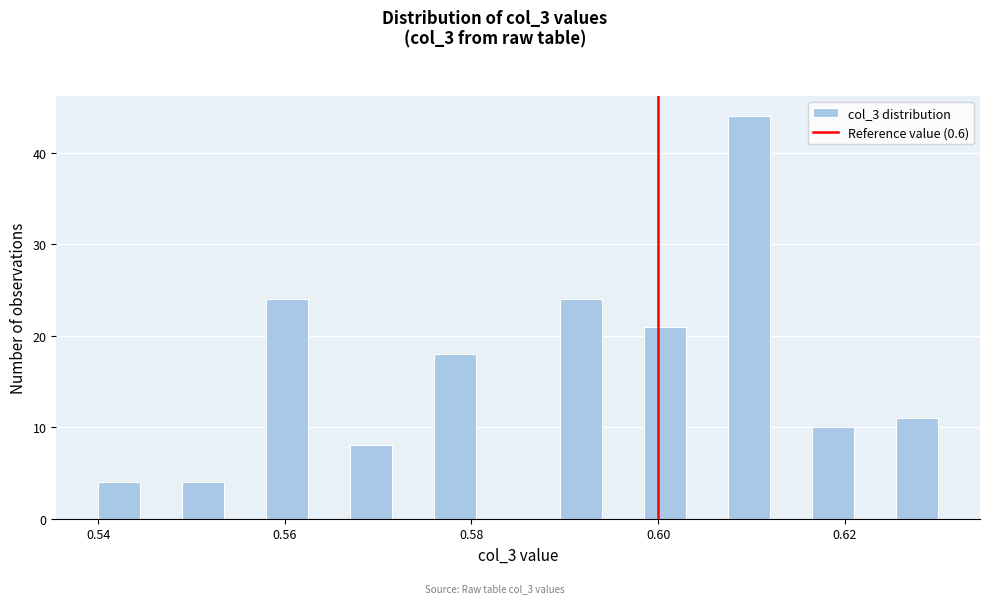

Read against the x-axis, roughly where is the centre of the tallest bar?

0.610